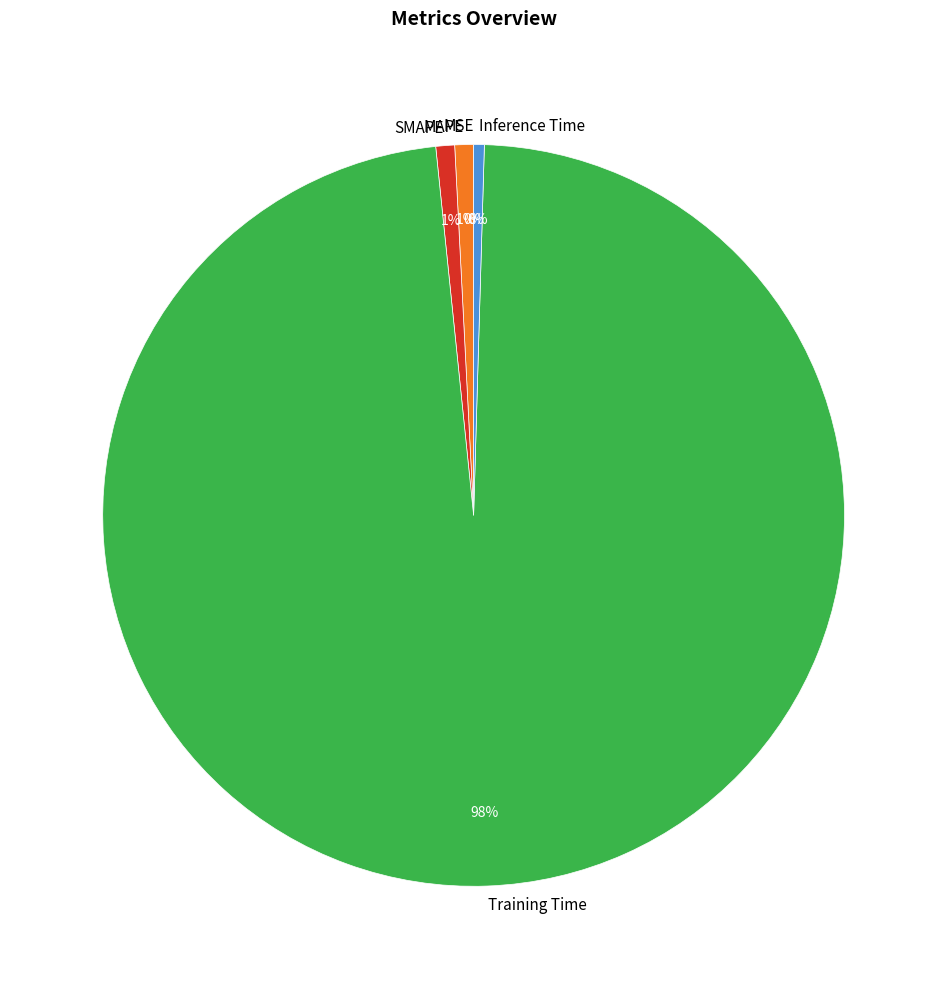

Which category has the biggest portion of the pie?

Training Time